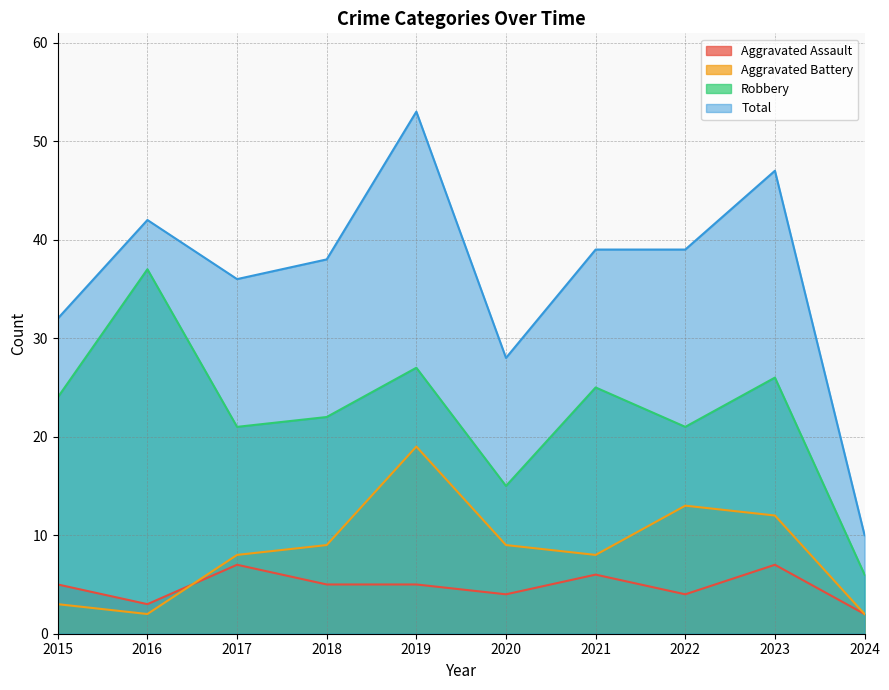

Is the value of Aggravated Battery at 2020 greater than the value of Robbery at 2023?

No